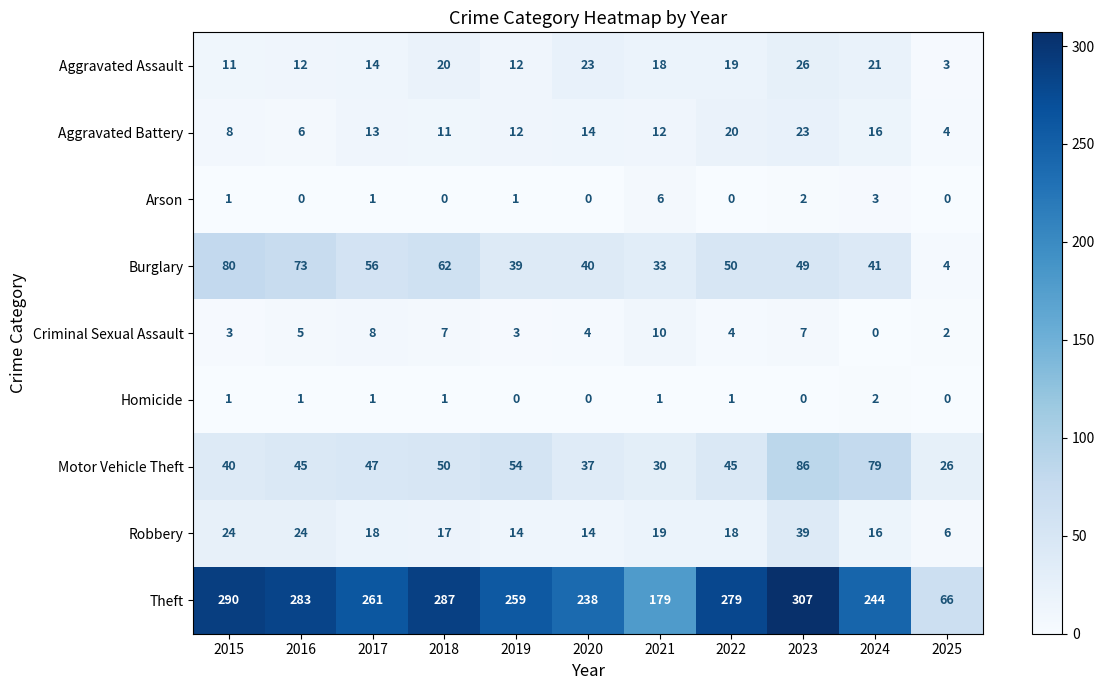

Between 2016 and 2025, which series saw the biggest shift?

Theft